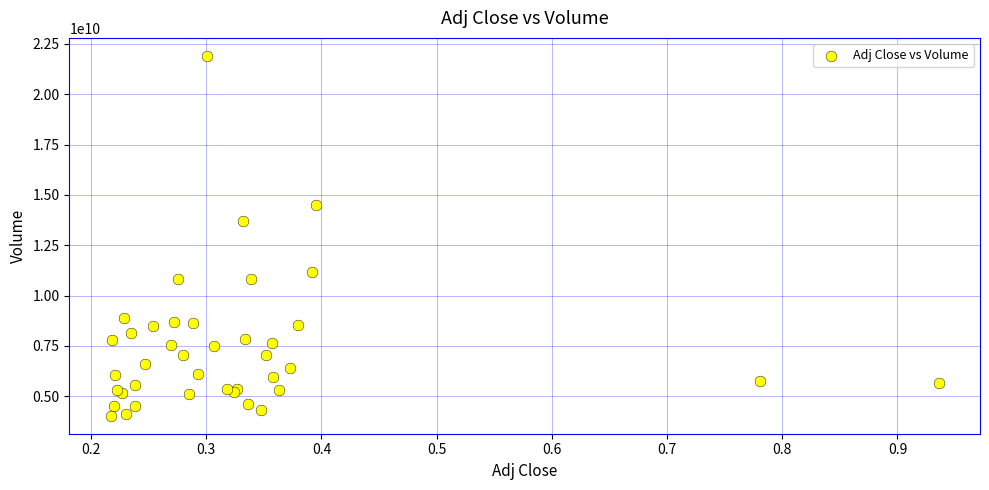

What Y value in the scatter plot is closest to 12967096800?

13709460800